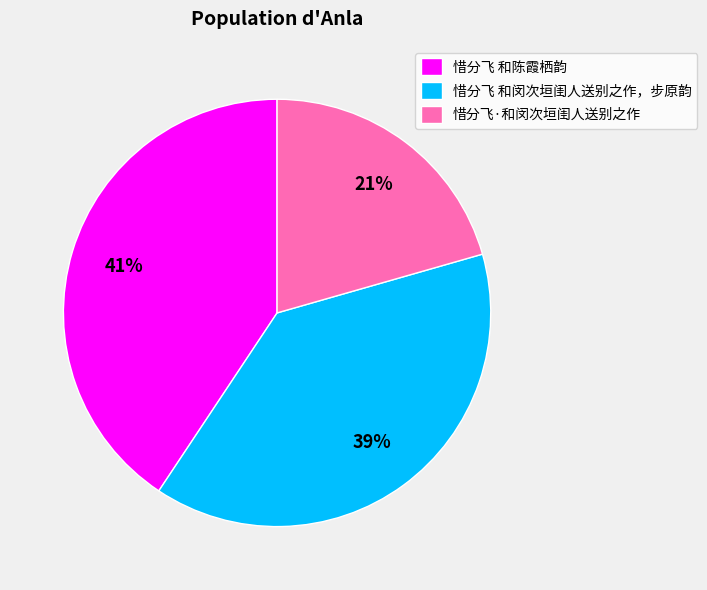

Which slice is the smallest?

惜分飞·和闵次垣闺人送别之作